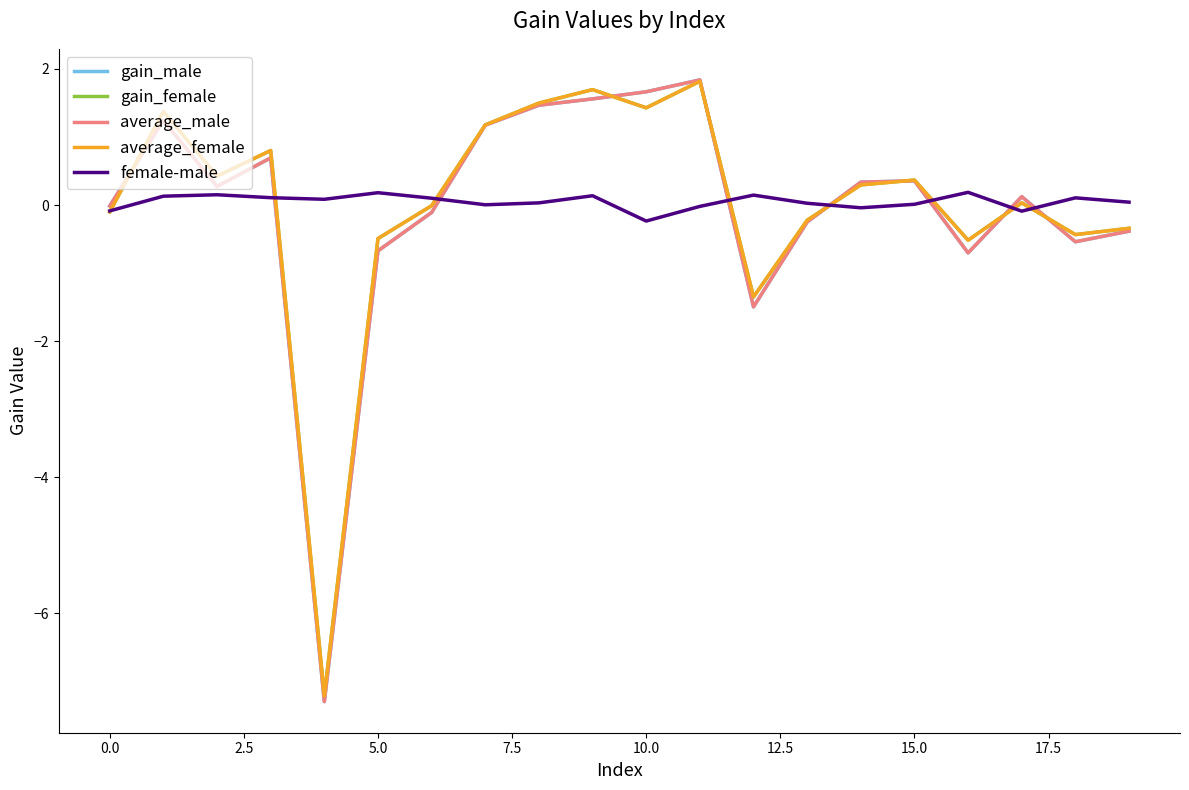

What is the lowest value of the gain_male series?

-7.3